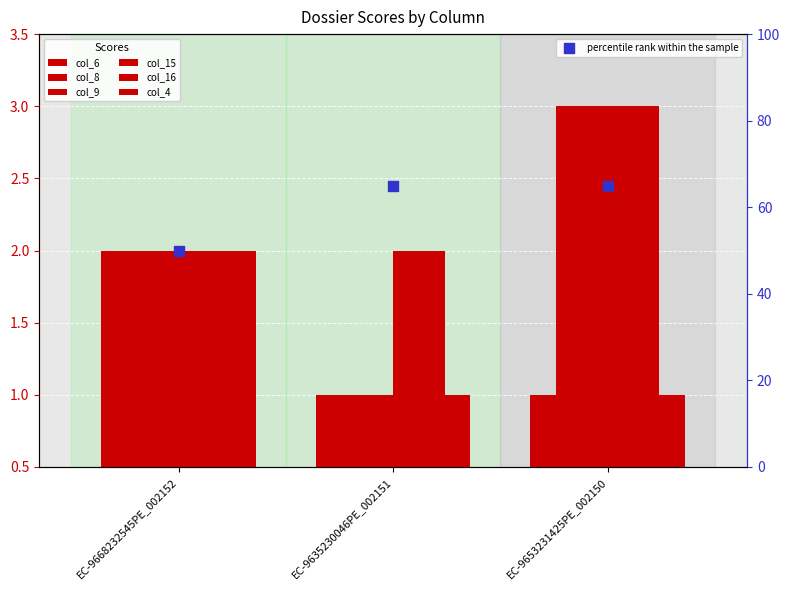

What is the total value across all series at EC-9635230046PE_002151?

8